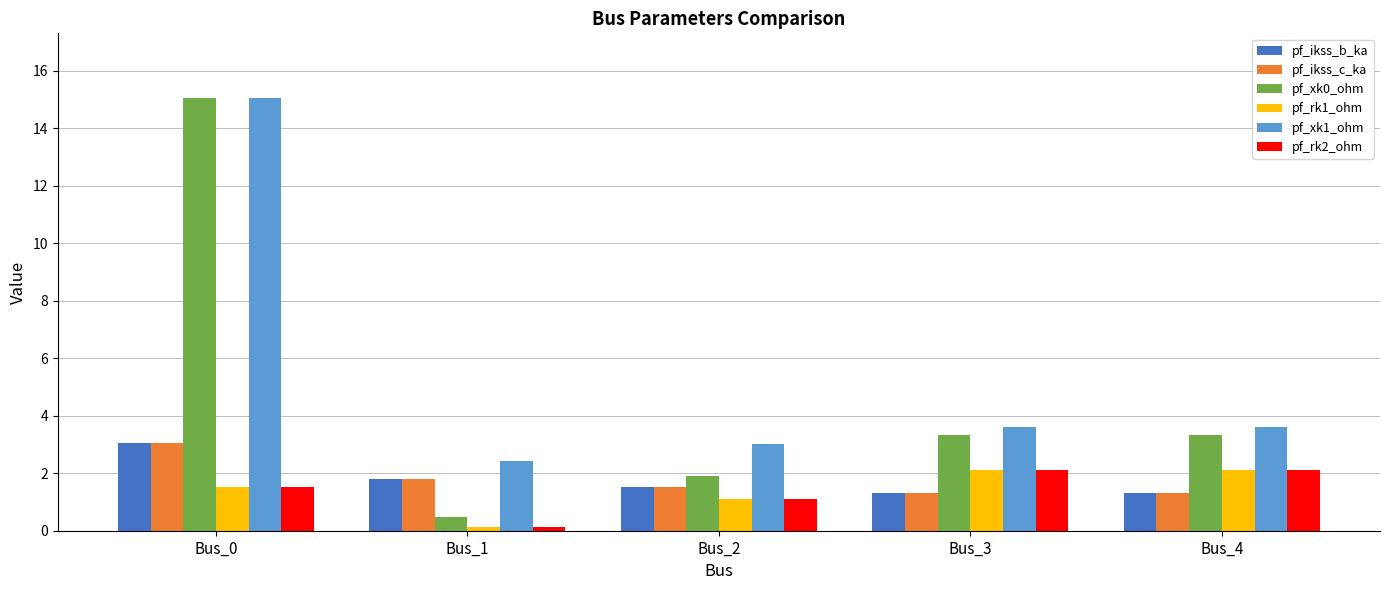

Which series has the largest range (max minus min)?

pf_xk0_ohm